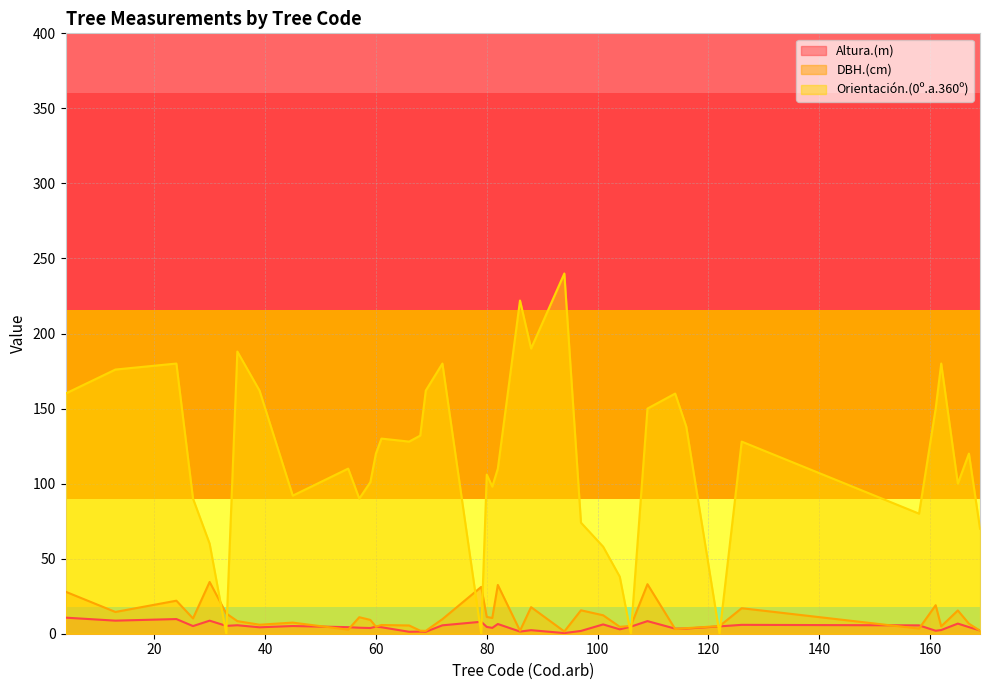

Count the number of data series in this chart.

3